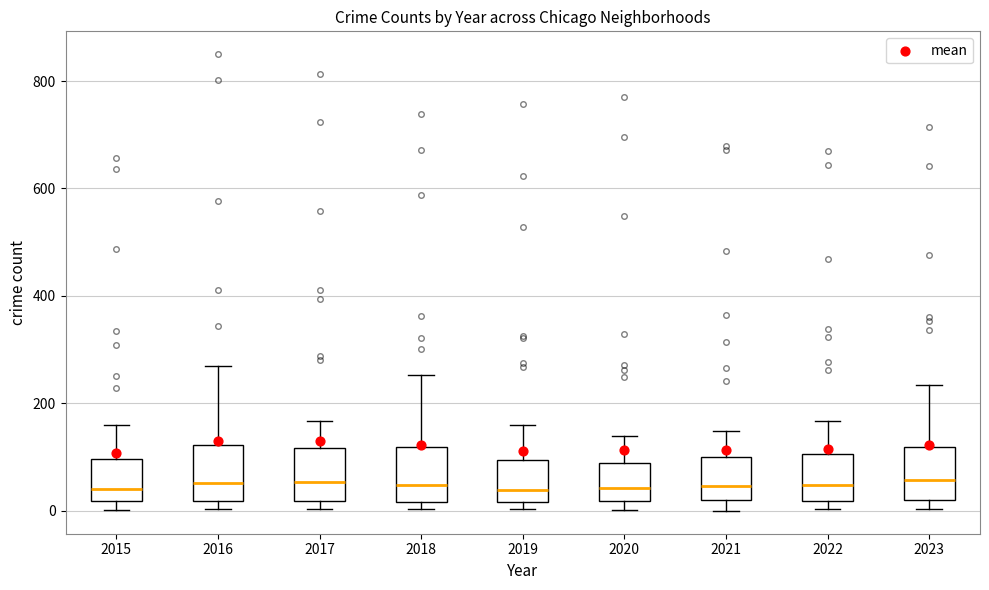

Reading left to right, transcribe this box plot: for each box, give where its median line is, the range the box spans, and where its two whiskers end, as read against the y-axis. The values are not printed on the chart, so give them approximately, as read against the axis.

2015: median 40, box 20 to 100, whiskers 0 to 160
2016: median 60, box 20 to 120, whiskers 0 to 280
2017: median 60, box 20 to 120, whiskers 0 to 160
2018: median 40, box 20 to 120, whiskers 0 to 260
2019: median 40, box 20 to 100, whiskers 0 to 160
2020: median 40, box 20 to 80, whiskers 0 to 140
2021: median 40, box 20 to 100, whiskers 0 to 140
2022: median 40, box 20 to 100, whiskers 0 to 160
2023: median 60, box 20 to 120, whiskers 0 to 240